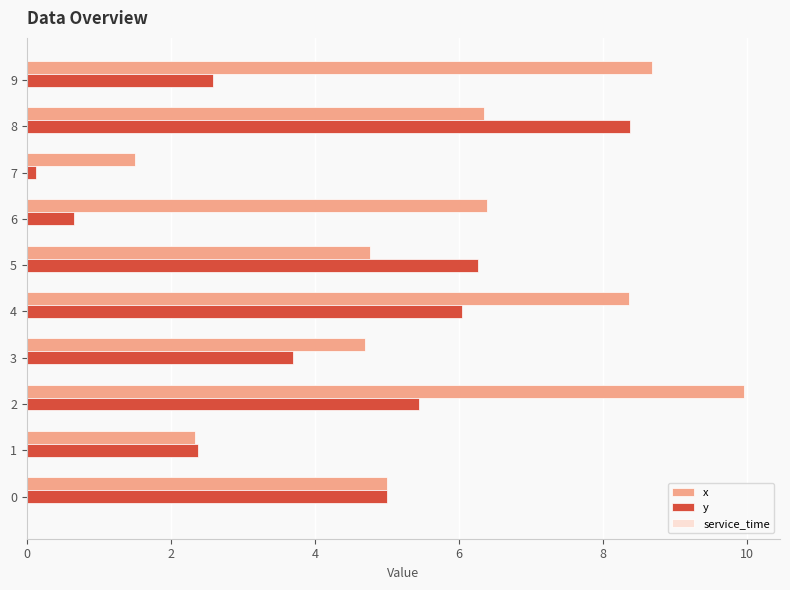

What is the spread (max minus min) of values at 2?

4.5